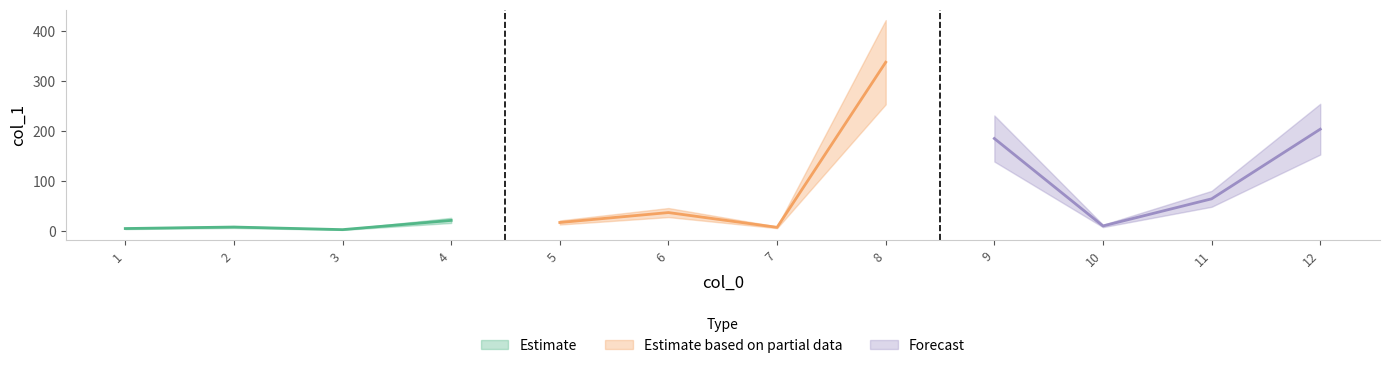

What is the ratio of the value at 9 to the value at 4?

9.0